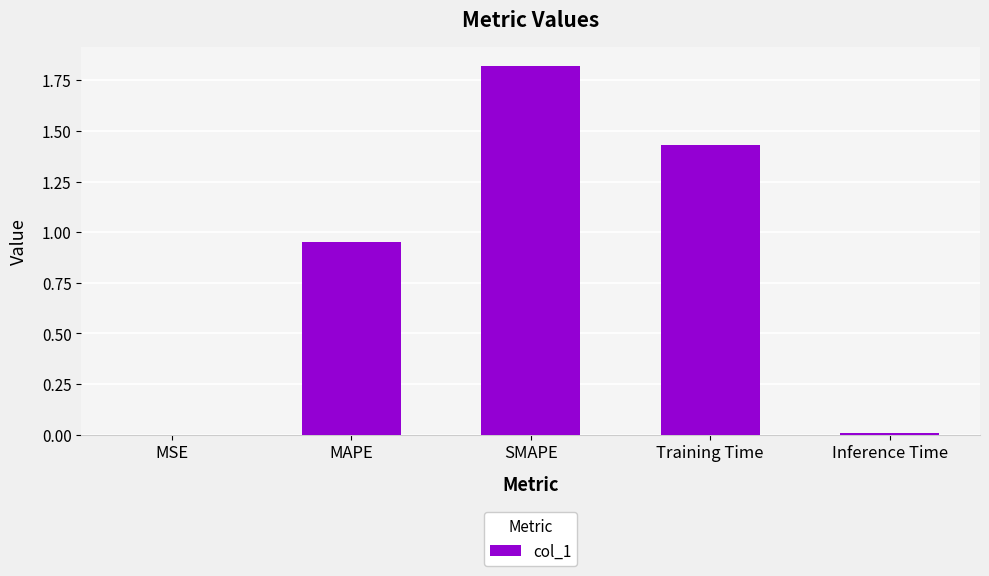

The value at MAPE is 0.6. True or false?

False